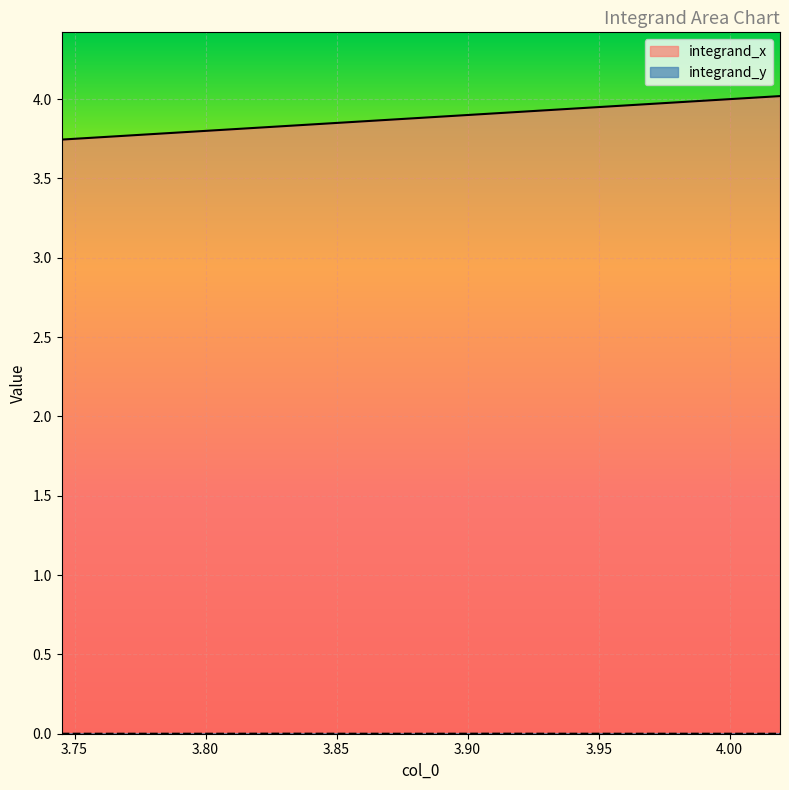

True or false: integrand_y and integrand_x intersect in this chart.

False